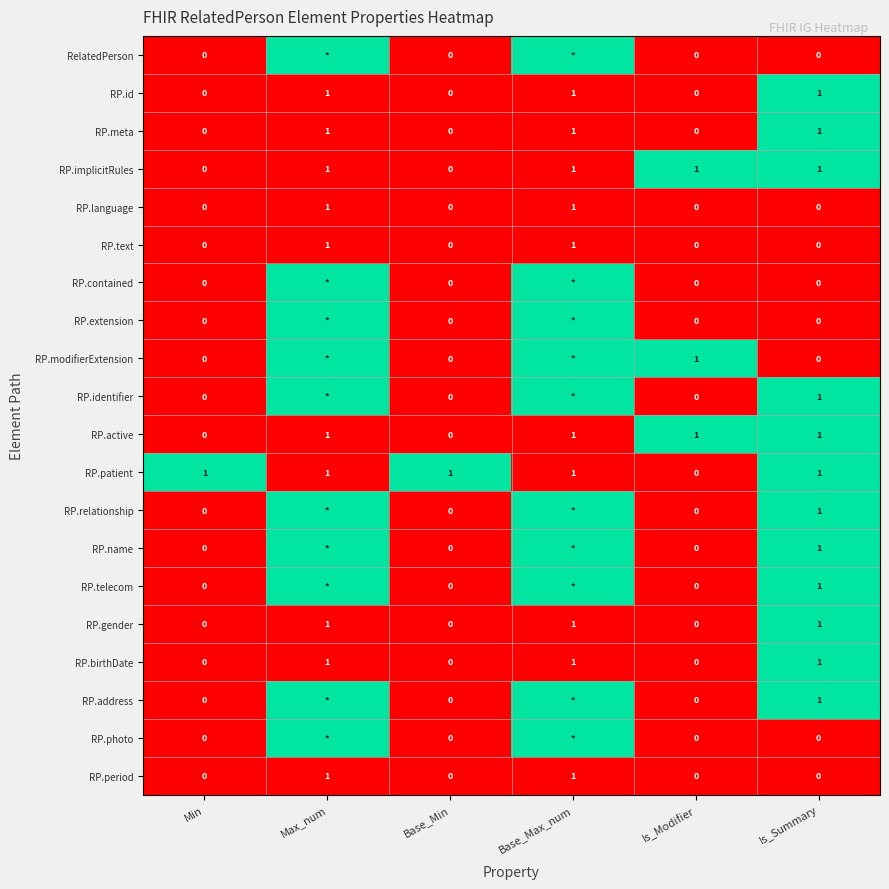

Count the RP.meta values in the range 0 to 1.

6